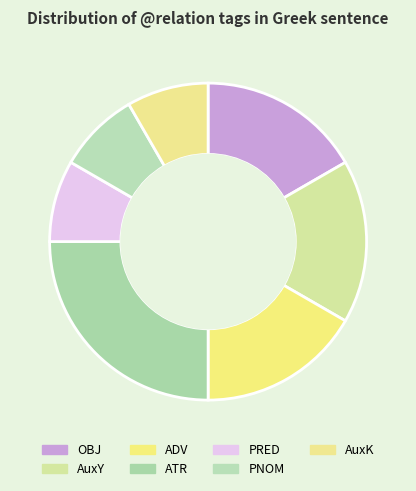

Does PNOM account for over 50% of the chart?

No